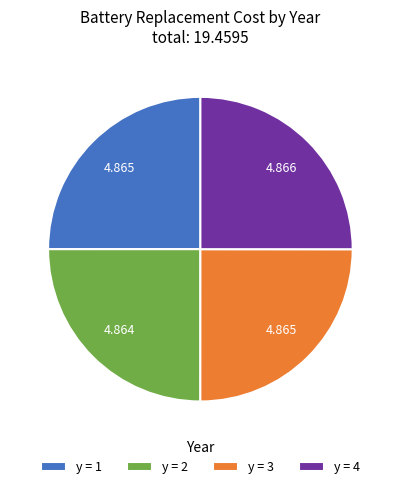

Is there a majority slice in this chart?

No